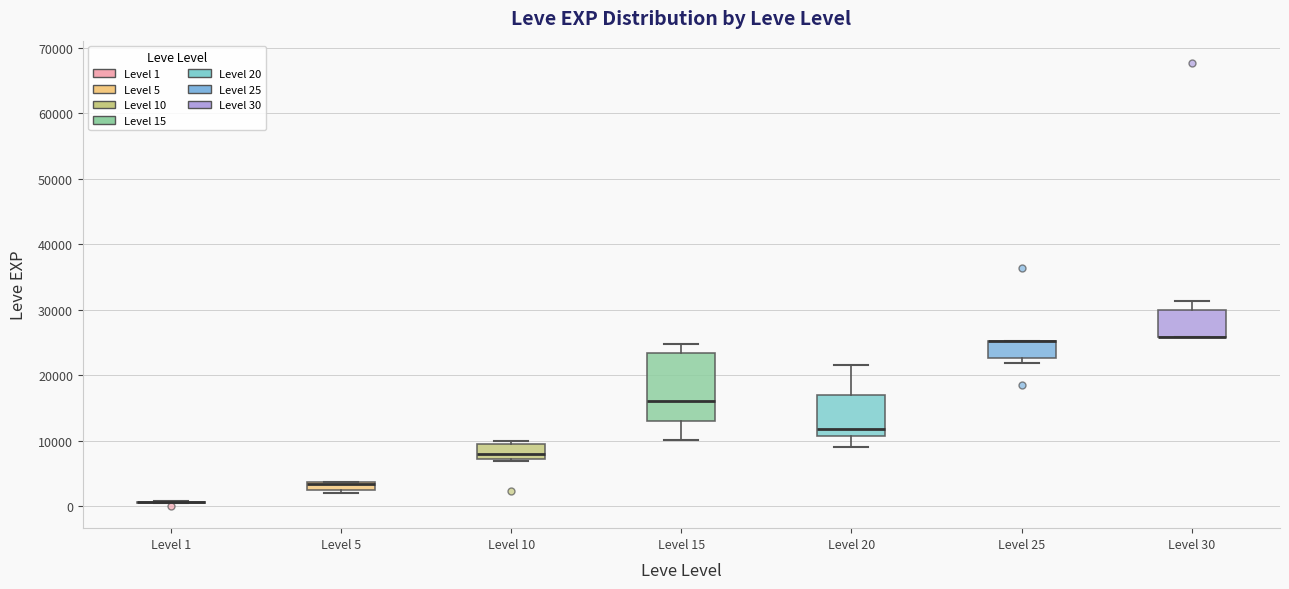

Comparing the boxes themselves (not the whiskers), which one is the tallest?

Level 15